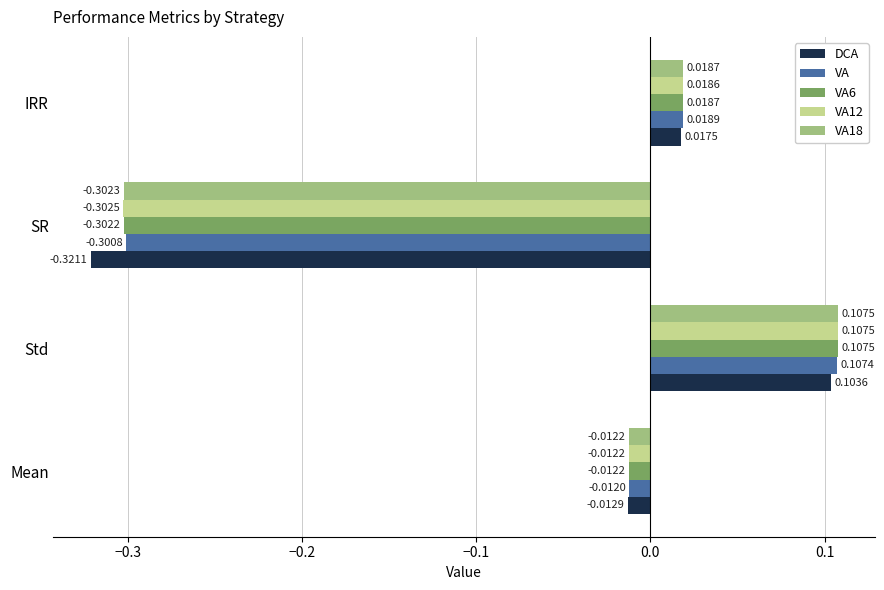

How many values in the VA18 series exceed 0?

2